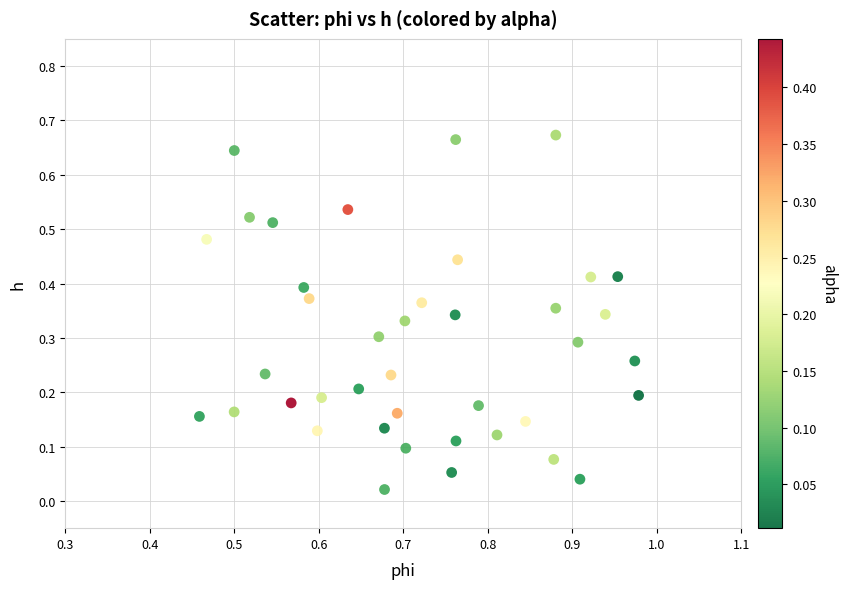

Count the number of points in this scatter plot.

40